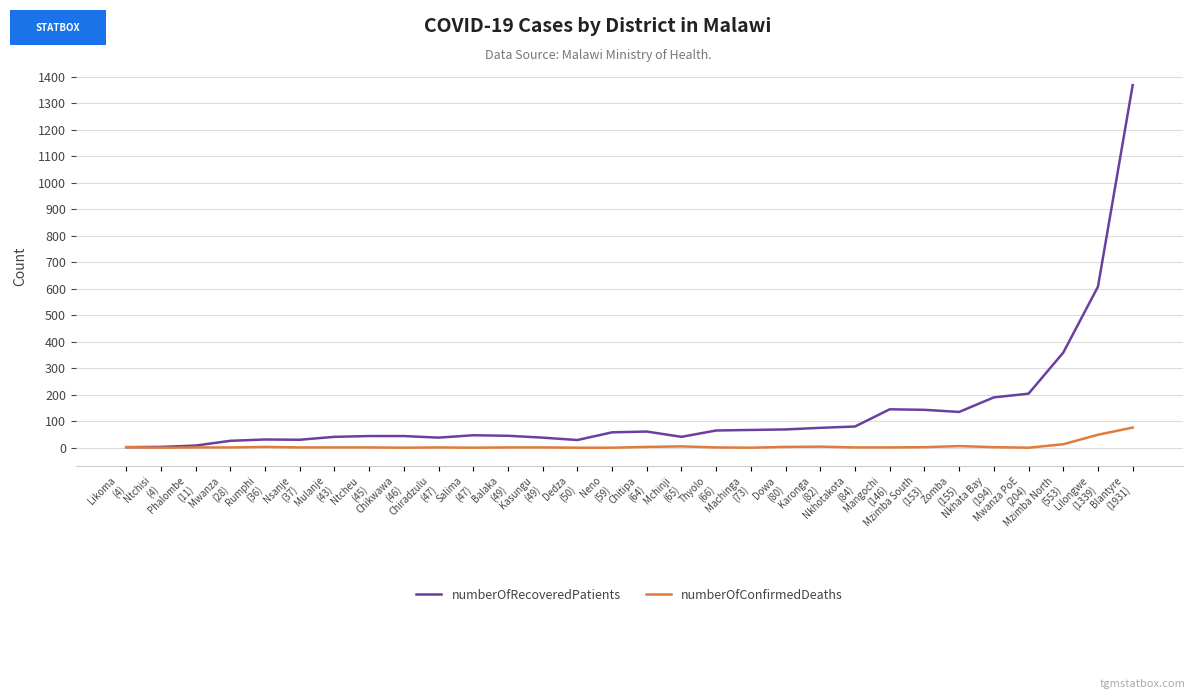

List the series in order of their overall mean, lowest first.

numberOfConfirmedDeaths, numberOfRecoveredPatients